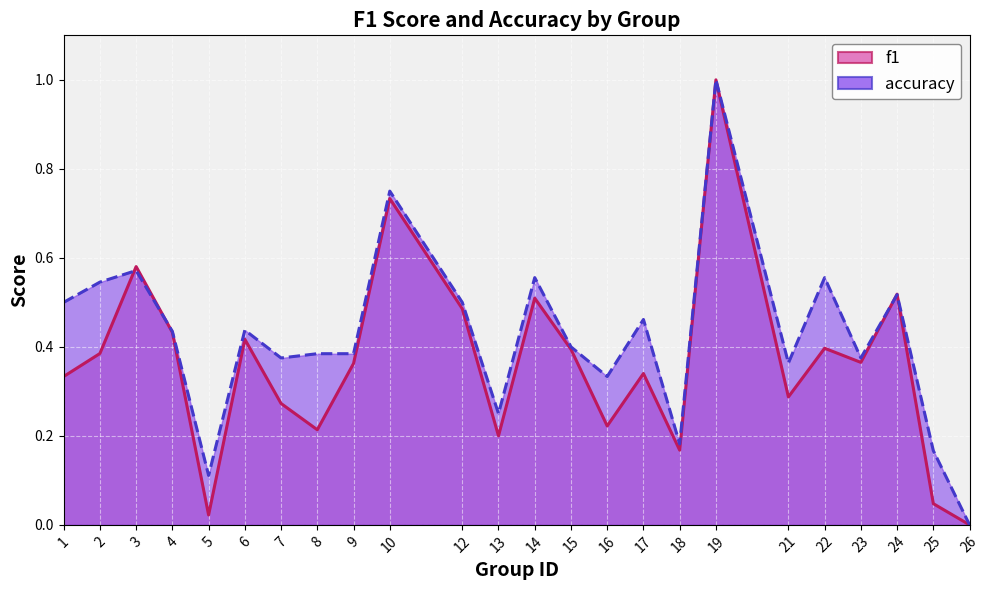

Rank the series by their maximum value, from highest to lowest.

f1, accuracy